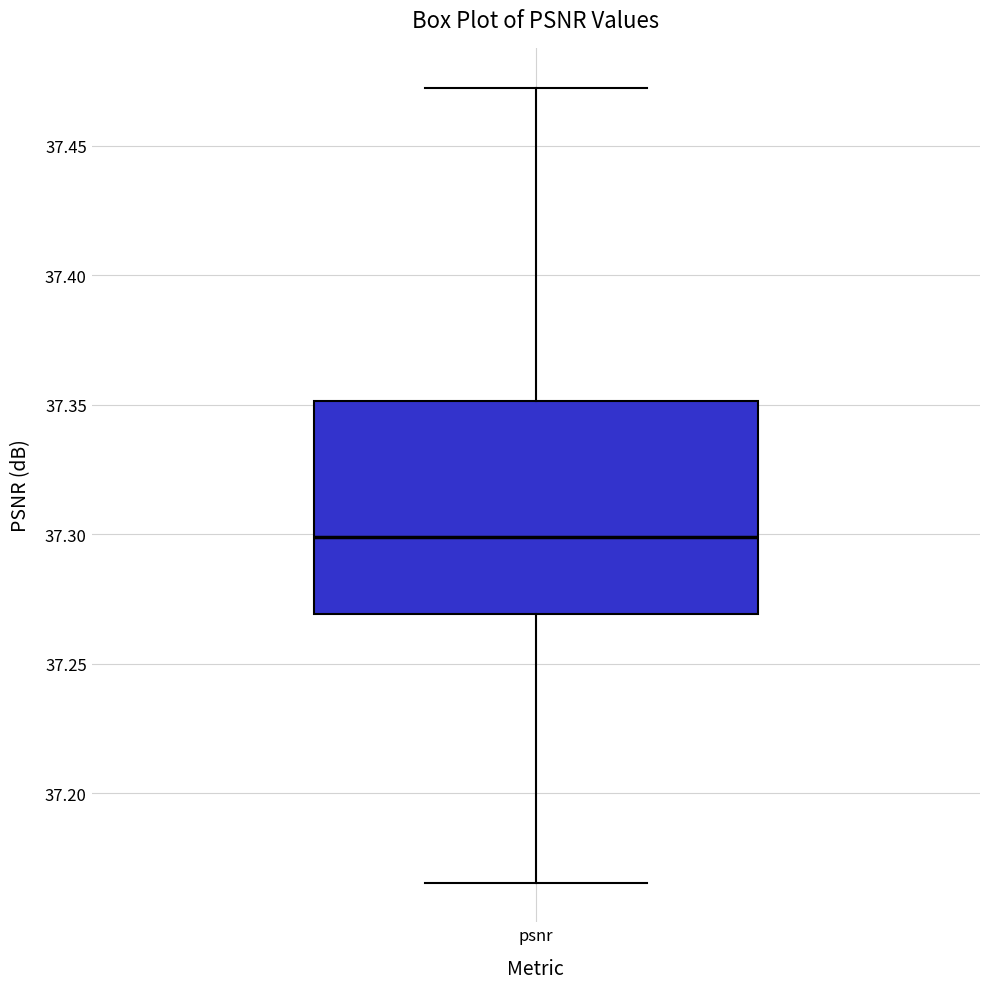

Where does the median line of the box for psnr sit on the y-axis? The values are not printed on the chart, so give them approximately, as read against the axis.

37.300